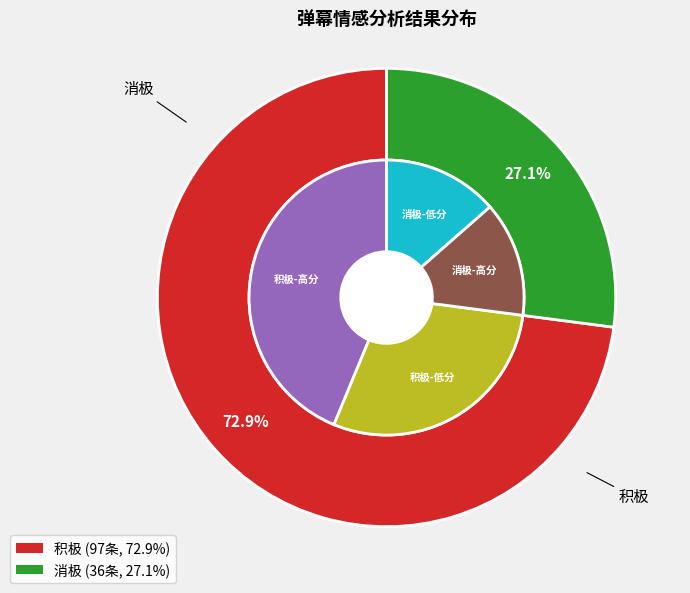

Count the number of slices in the pie.

2